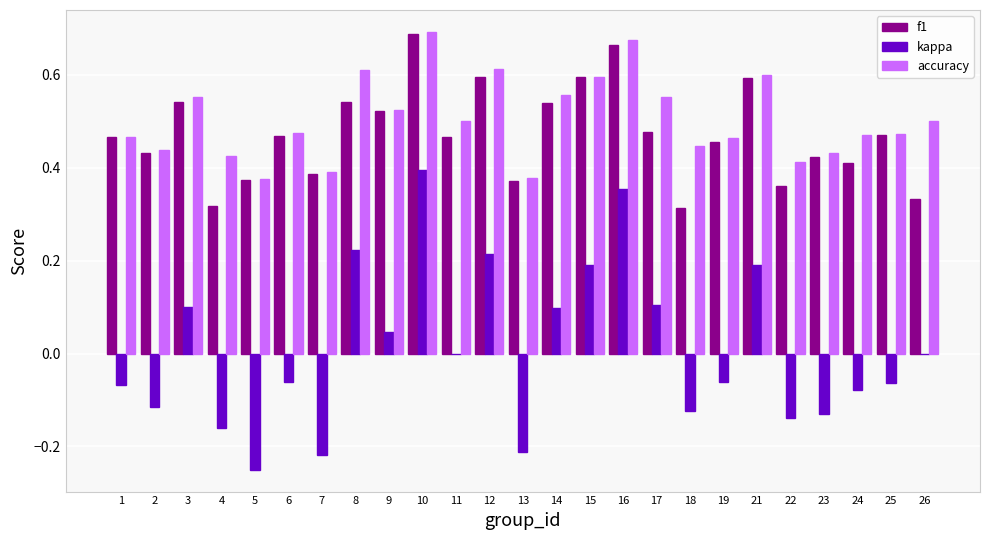

Which series has the largest total across all categories?

accuracy